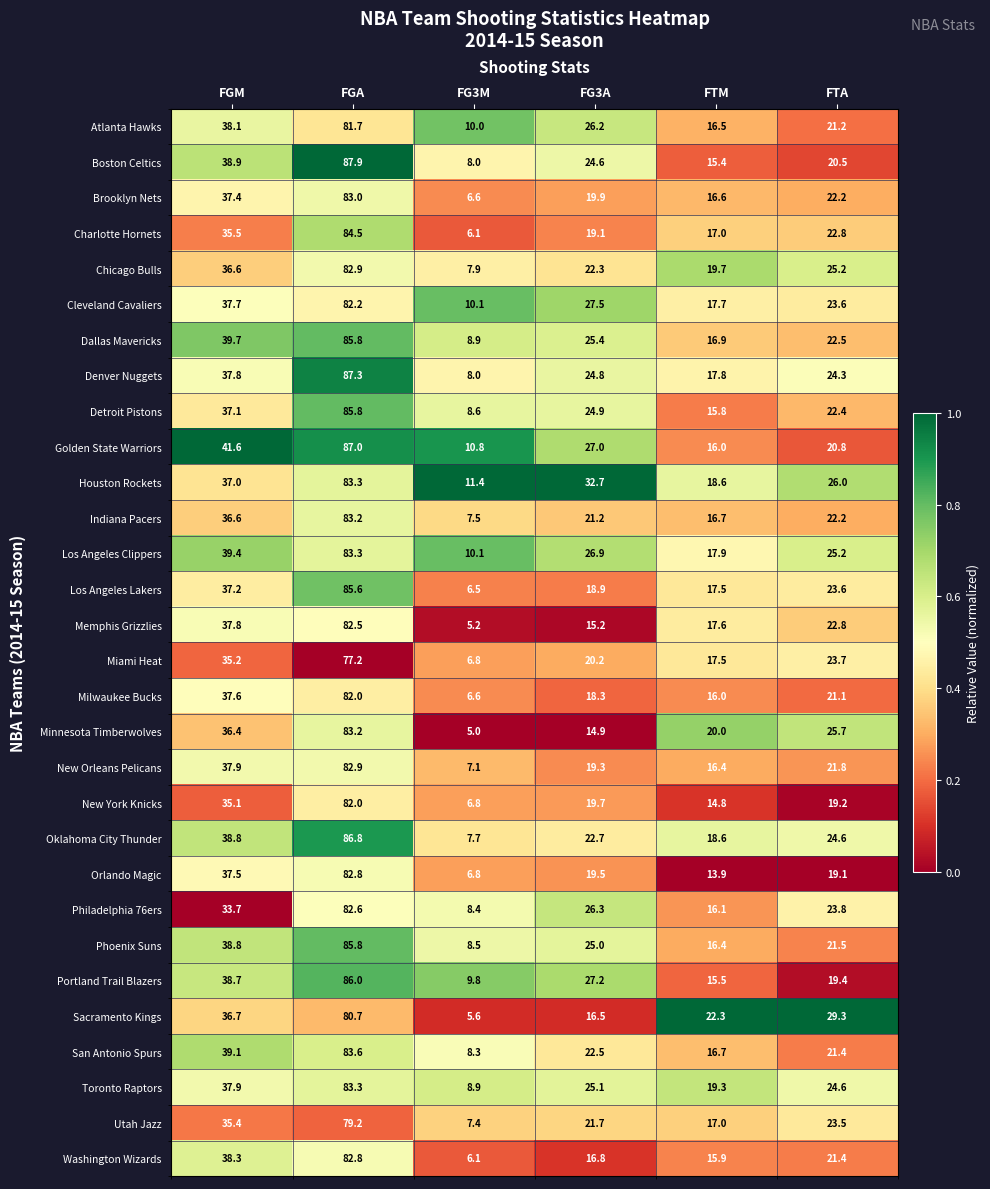

How many distinct data groups are displayed?

30